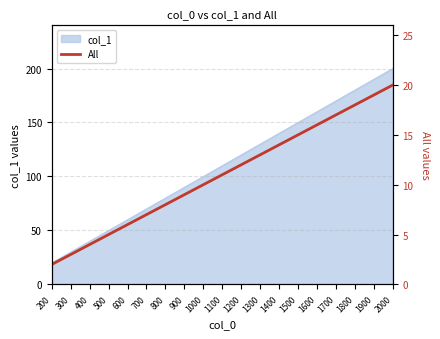

How many data points are above 11?

9